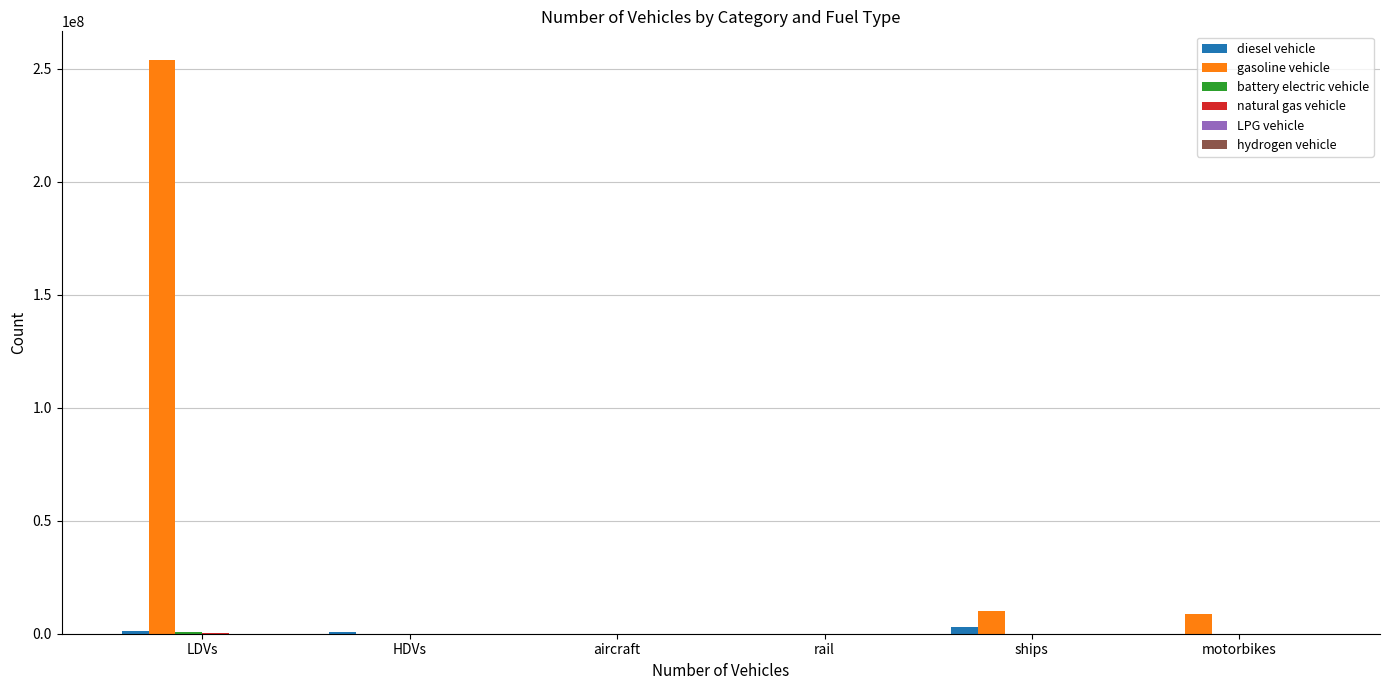

What is the maximum value shown in the chart?

253943824.0